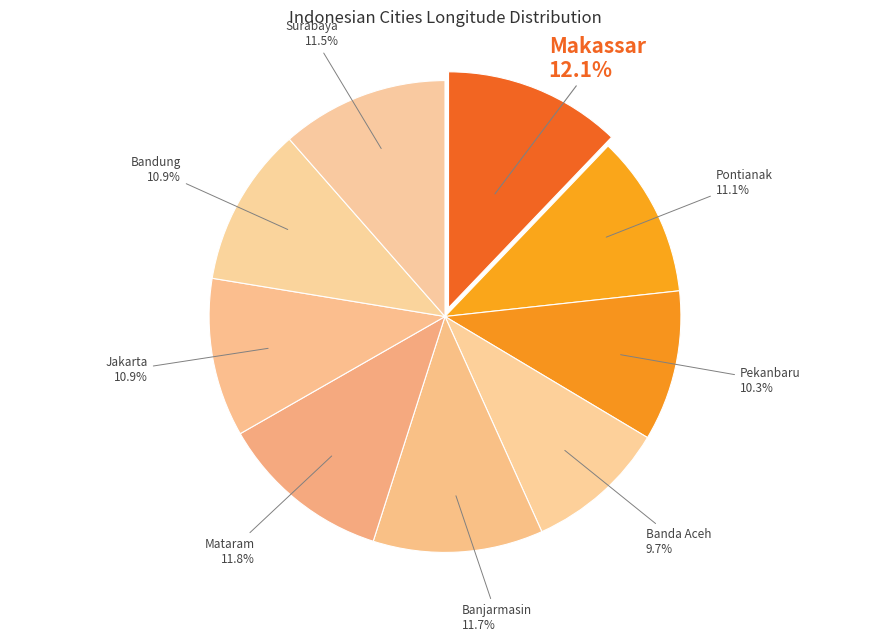

Approximately how many times larger is the value at Mataram compared to Pekanbaru?

1.1